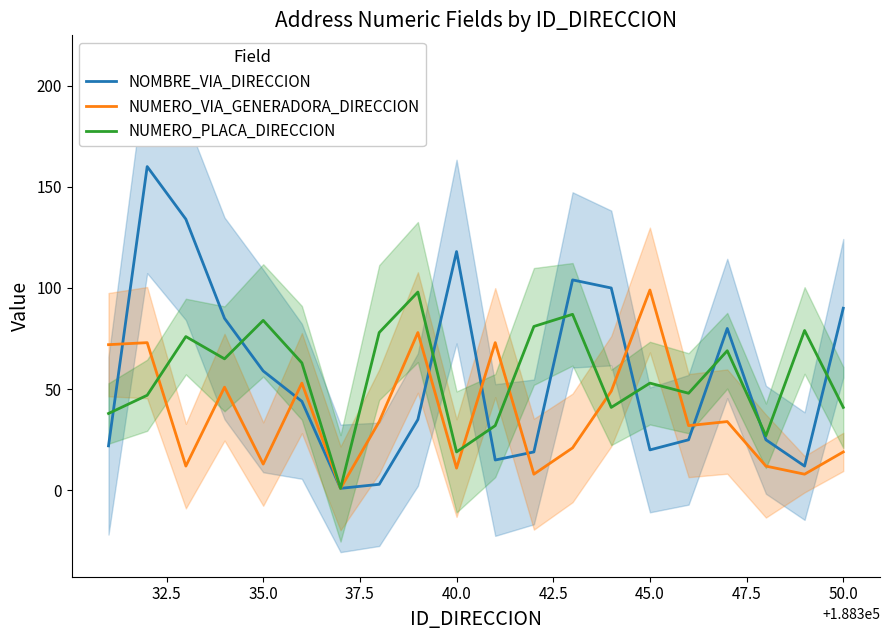

True or false: NOMBRE_VIA_DIRECCION has a value of 158 at 40.0.

False